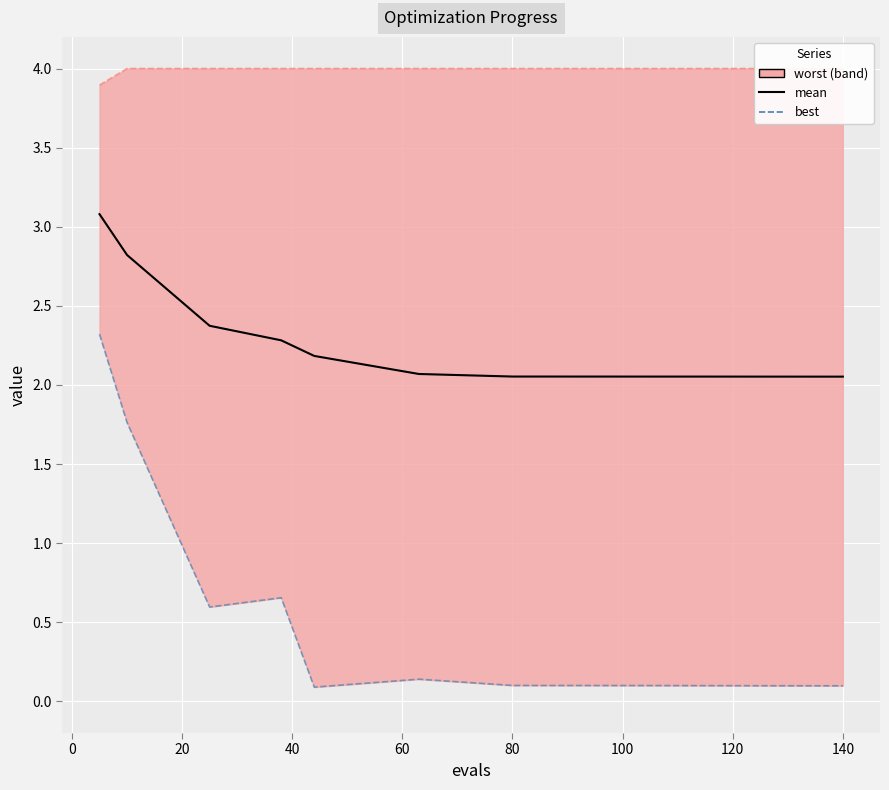

Count the number of categories in the chart.

11